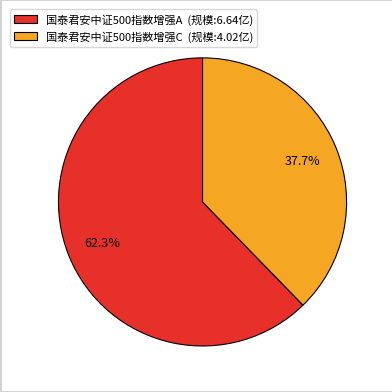

Which slice is the largest?

国泰君安中证500指数增强A